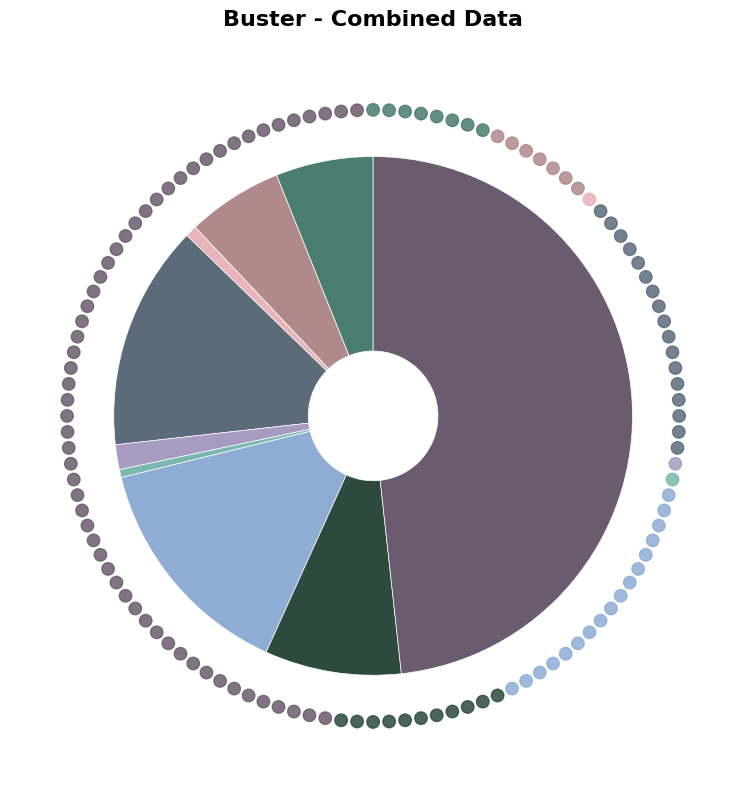

What is the change in value from Motor Vehicle Theft to Robbery?

-107